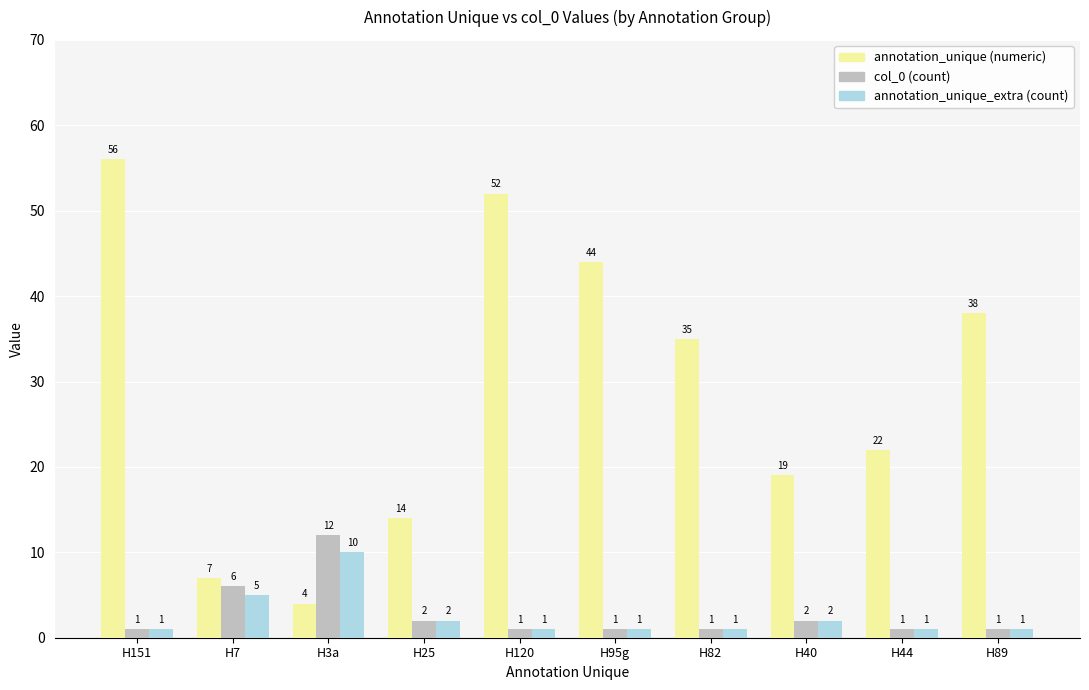

How many series are shown in this chart?

3